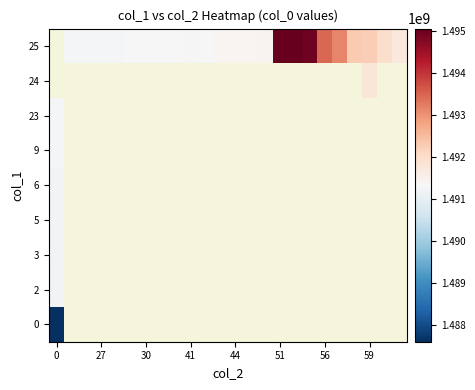

Is the value of row_5 at 12 greater than the value of row_3 at 23?

No